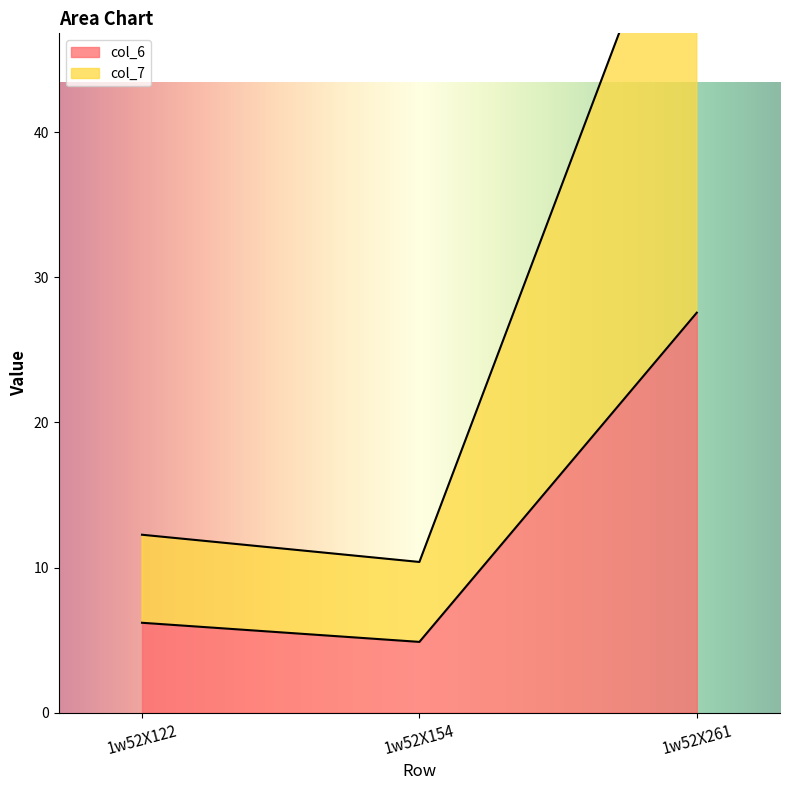

Rank the series at 1w52X261 from lowest to highest value.

col_6, col_7